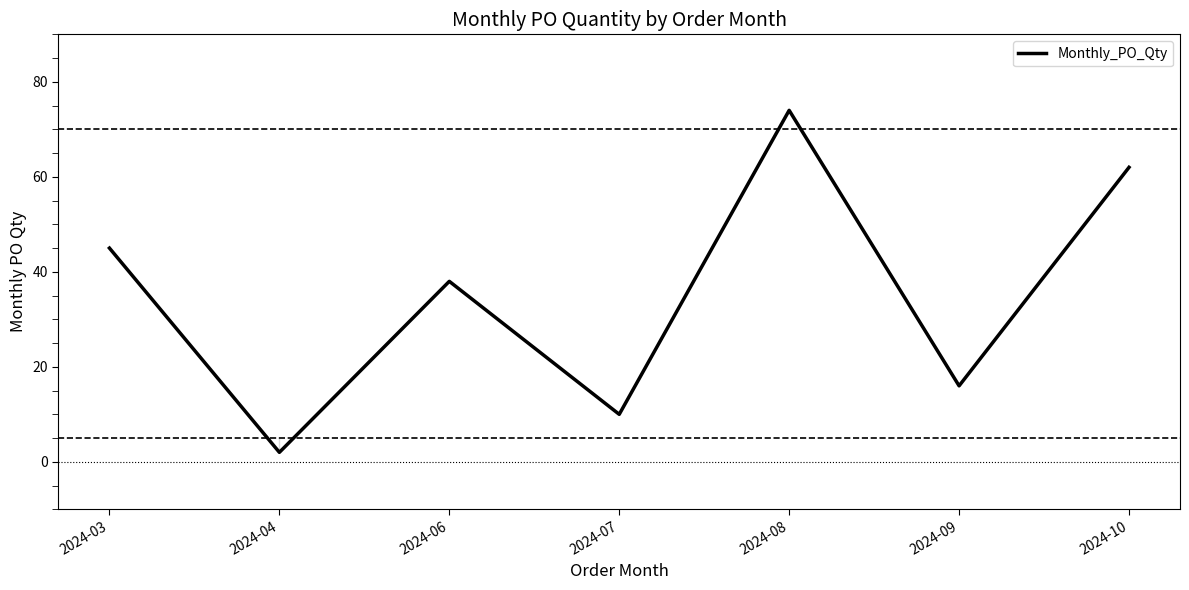

Between 2024-09 and 2024-10, which is larger?

2024-10